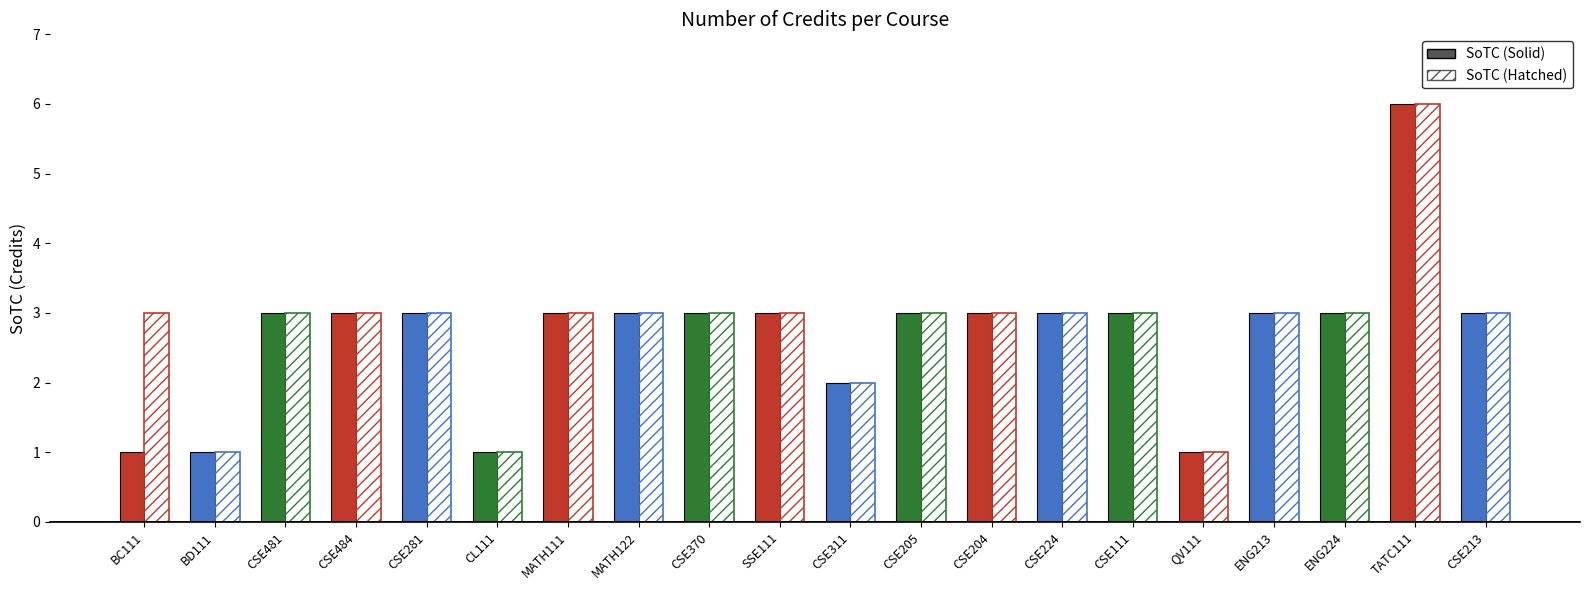

What is the sum of all SoTC (Hatched) values?

56